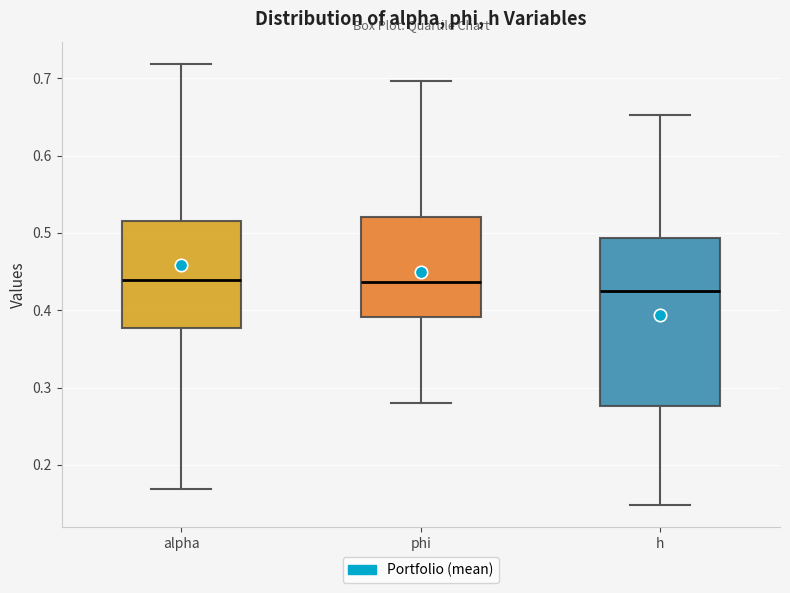

Where does the upper whisker of the box for alpha end on the y-axis? The values are not printed on the chart, so give them approximately, as read against the axis.

0.72